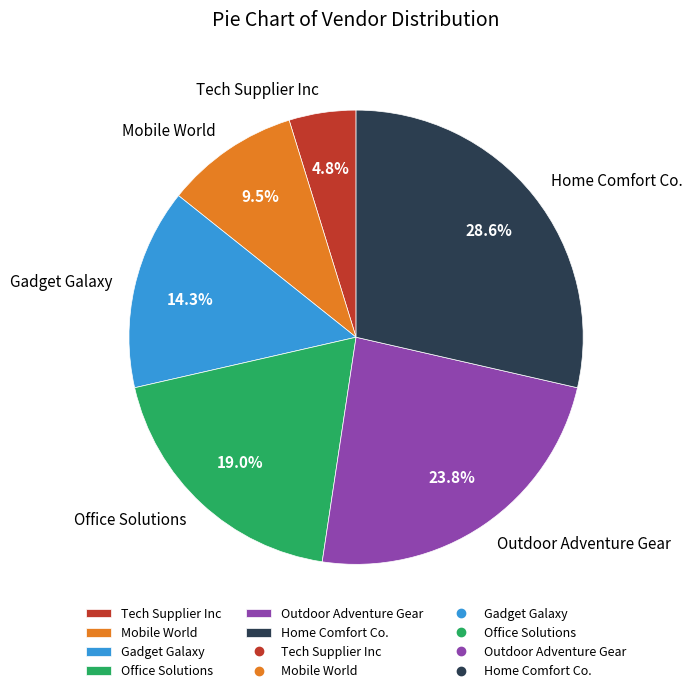

Which slice is the smallest?

Tech Supplier Inc